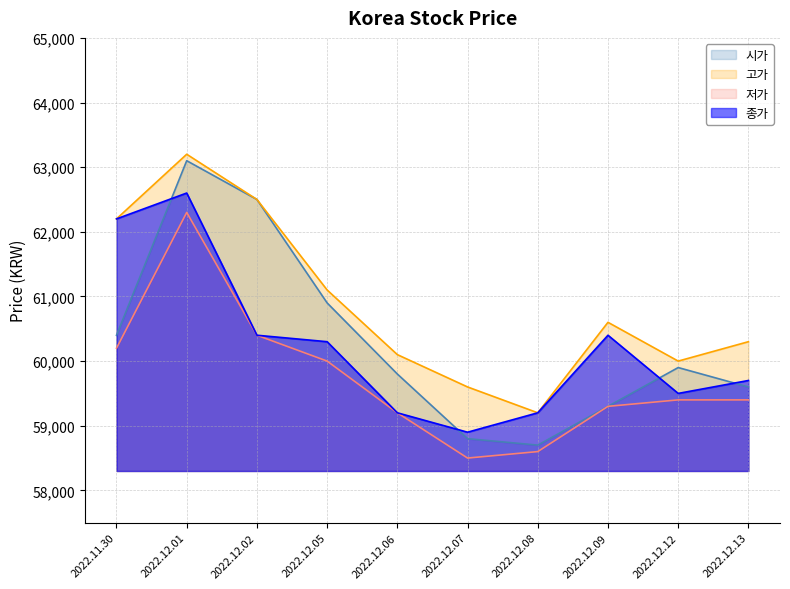

What is the total value across all series at 2022.12.08?

235700